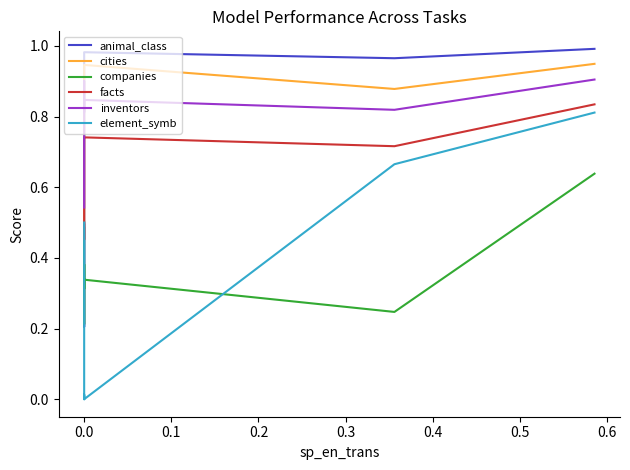

Which series has the largest range (max minus min)?

element_symb